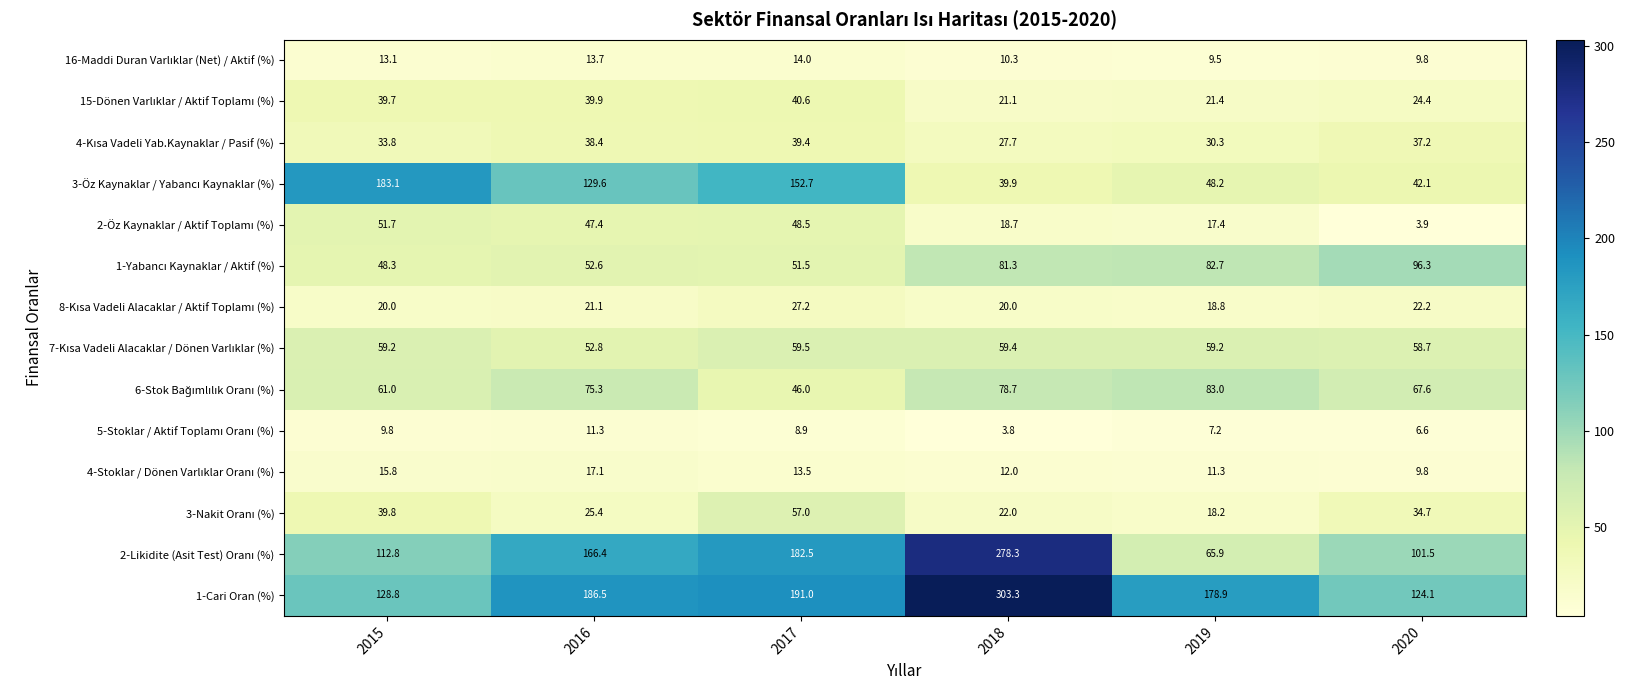

At which category does the chart reach its peak across all series?

2018